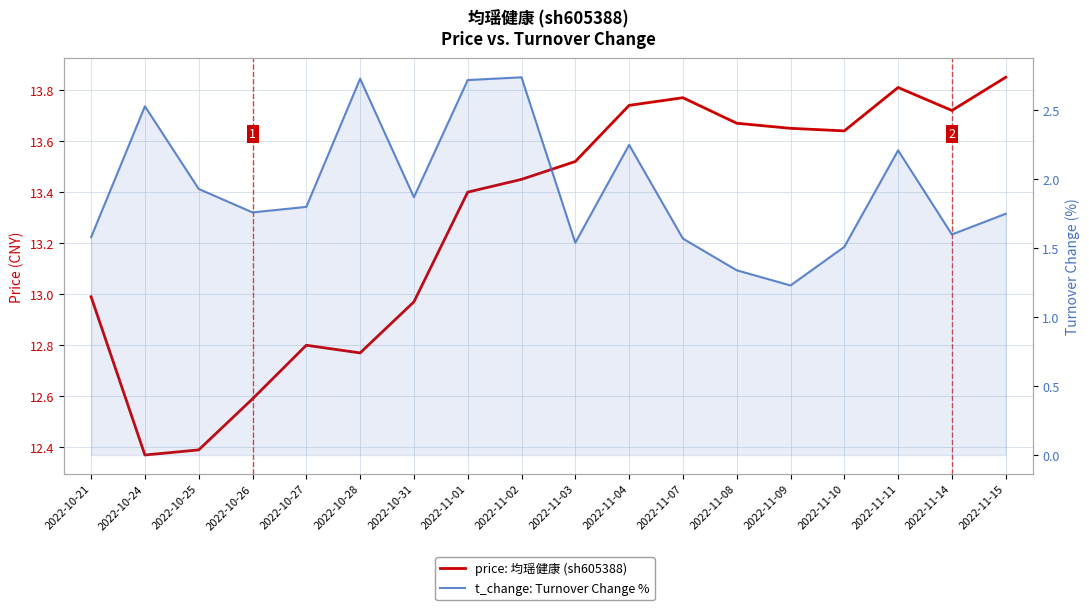

Is it true that t_change: Turnover Change % equals 1.5 at 2022-11-10?

True